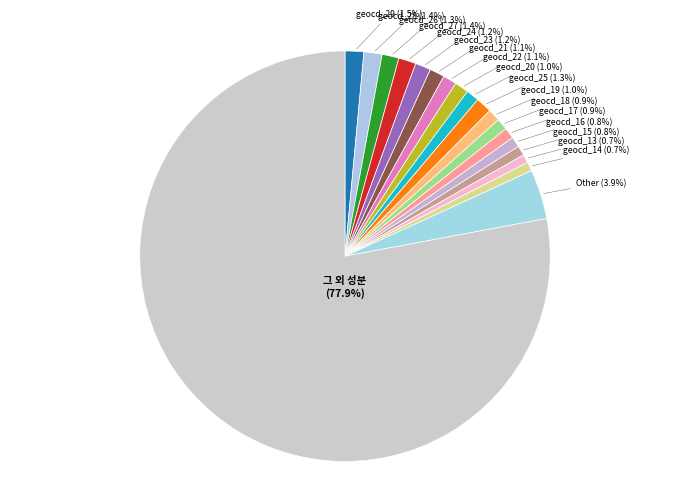

Is there any slice that represents more than half of the pie?

Yes